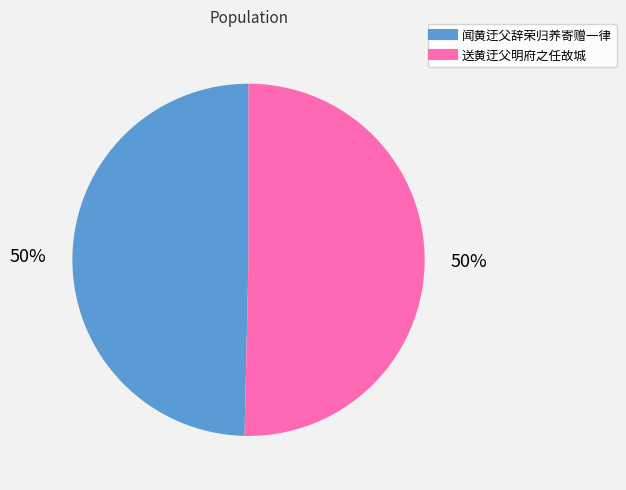

Count the number of slices in the pie.

2